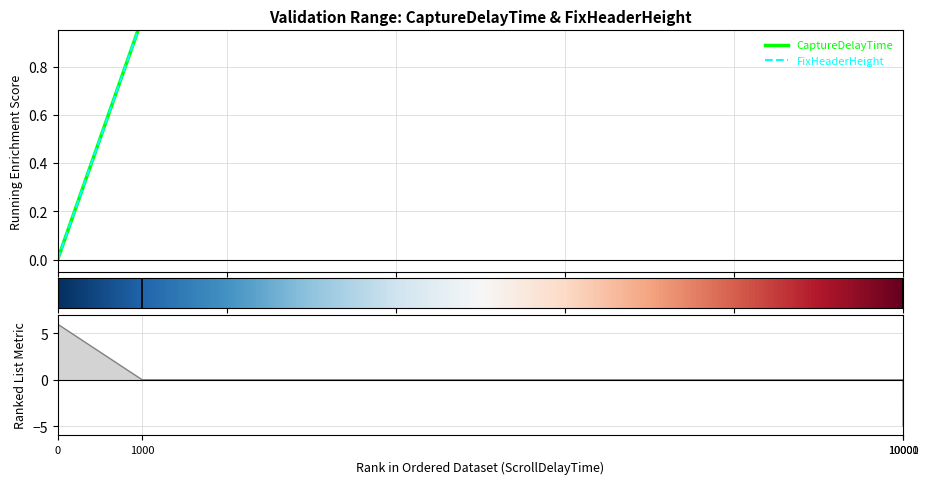

At which category is the sum across all series the highest?

10001